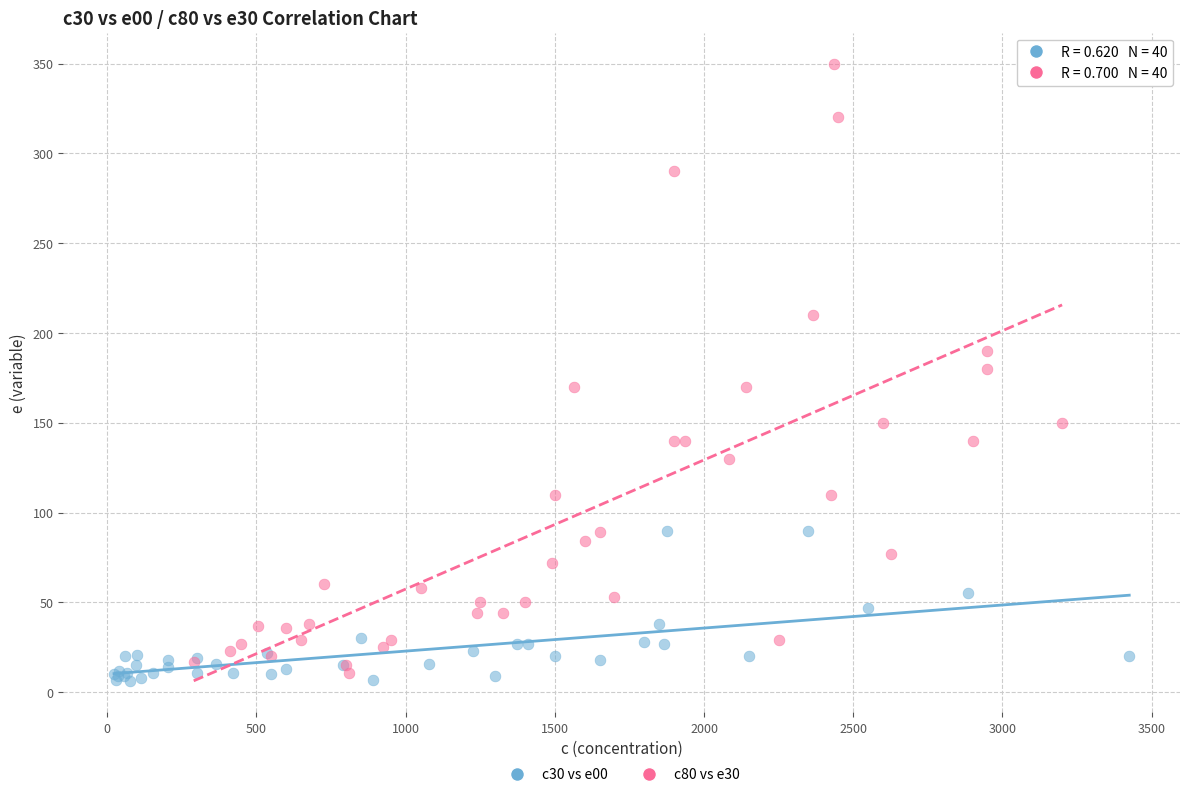

Which series has the largest Y range (max minus min)?

c80 vs e30